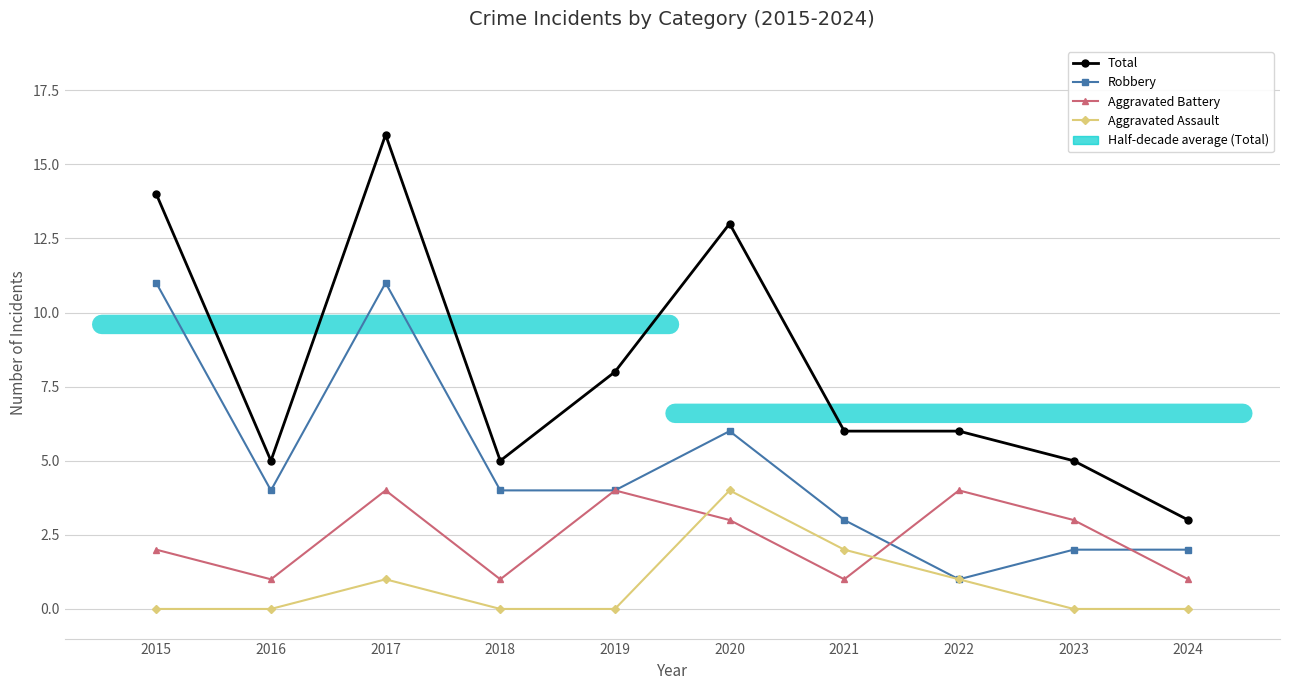

Which category has the lowest value in the Aggravated Assault series?

2015